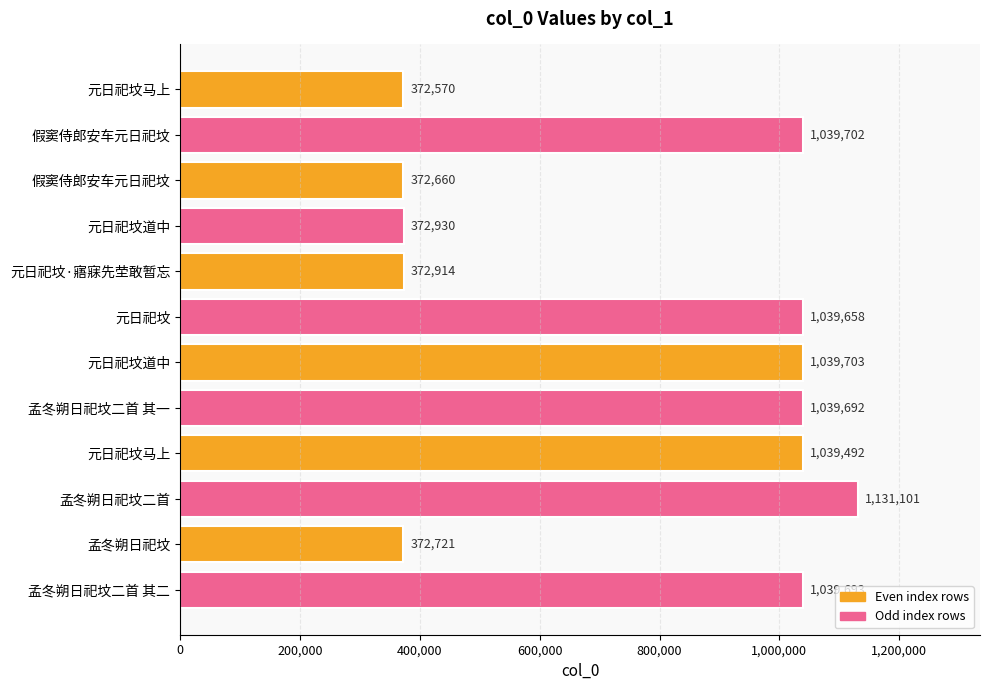

What is the sum of all values?

9232836